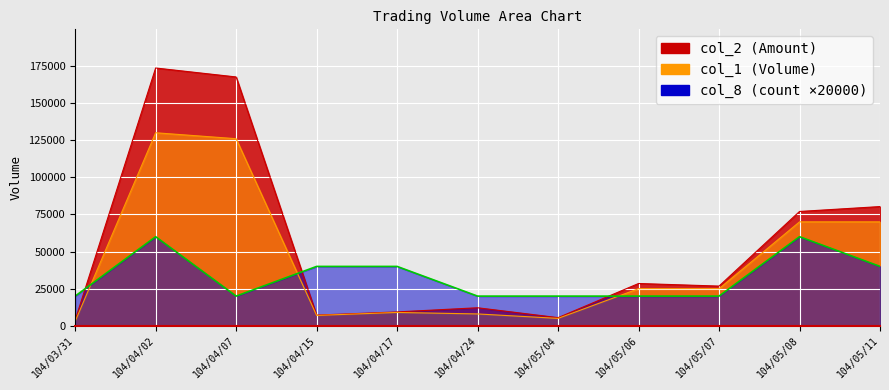

Which category has the lowest value across all series?

104/03/31